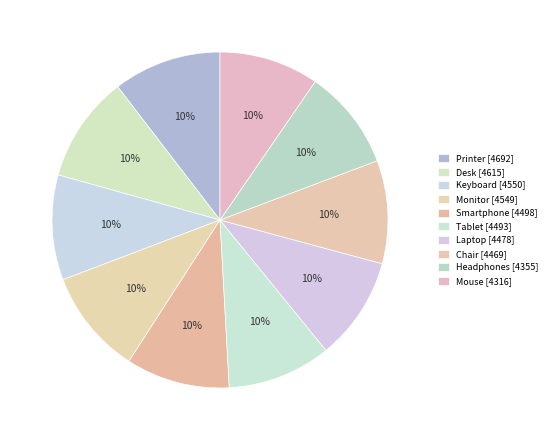

How many segments does this pie chart have?

10